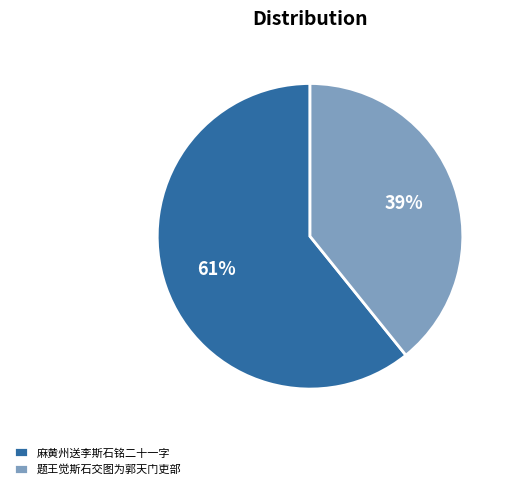

To the nearest percent, what is the average slice percentage?

50%